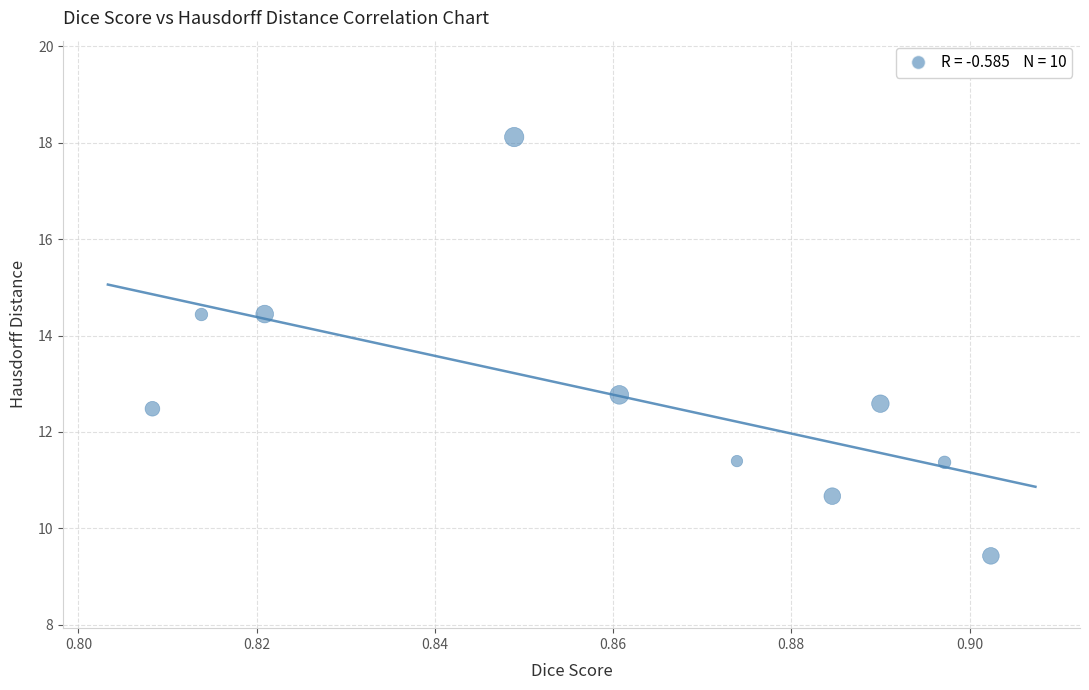

What Y value in the scatter plot is closest to 13?

12.8